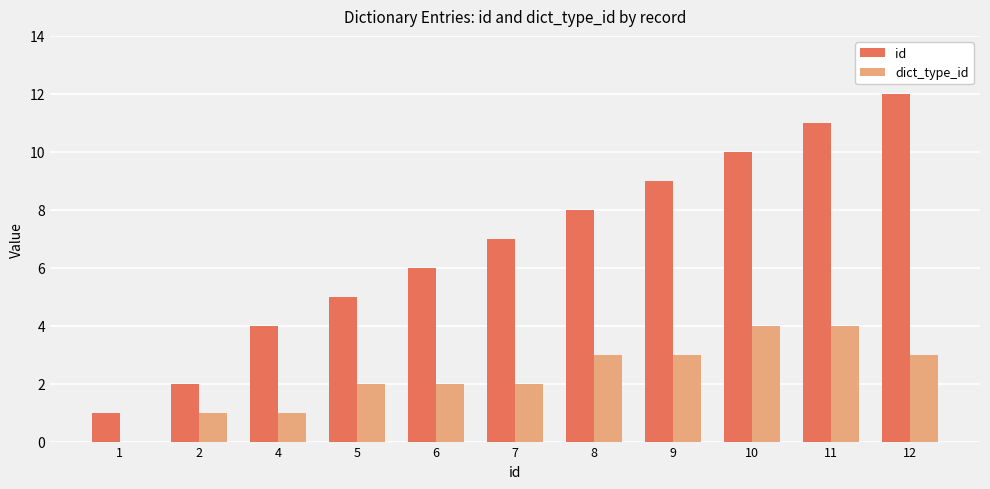

What is the greatest value displayed?

12